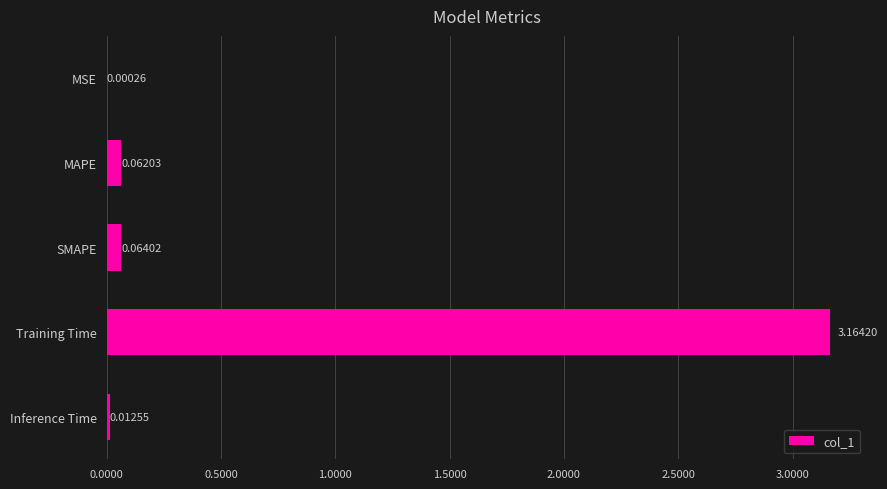

Which label corresponds to the largest value in the chart?

Training Time